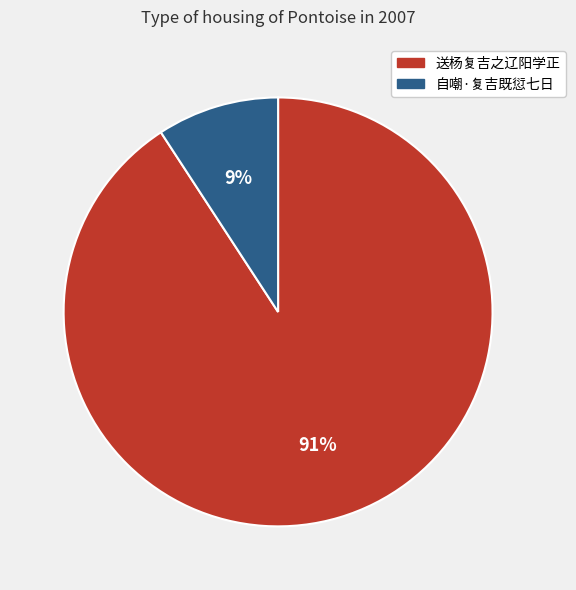

Rank the categories by value from highest to lowest.

送杨复吉之辽阳学正, 自嘲·复吉既愆七日